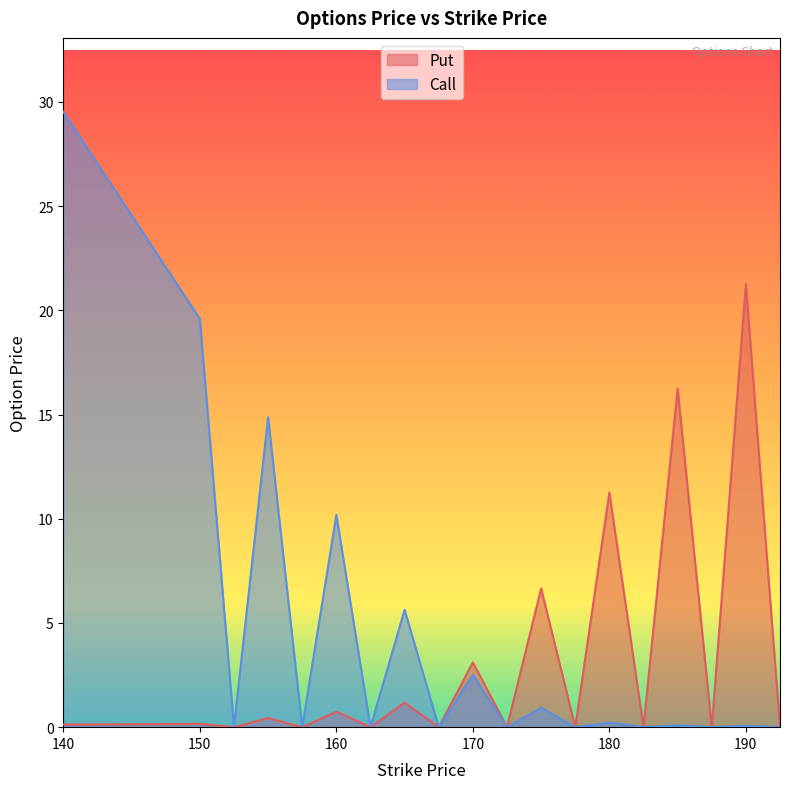

Is the value of Put at 165.0 greater than the value of Call at 155.0?

No